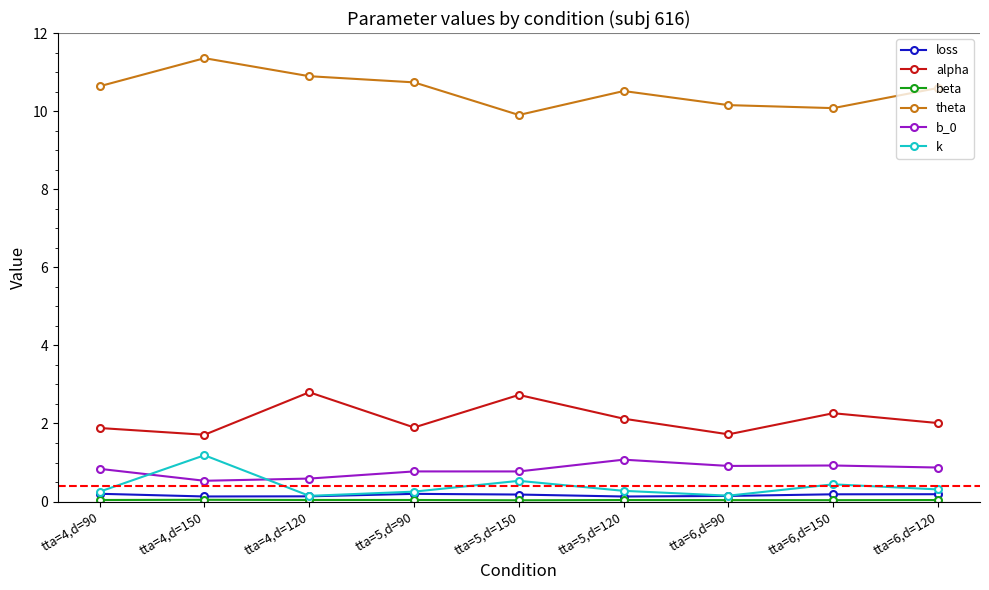

What is the average value of the theta series?

10.5